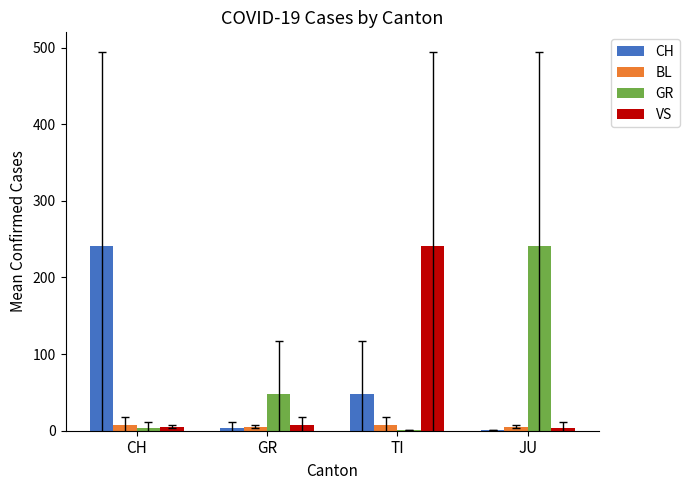

At which label does CH reach its peak?

CH